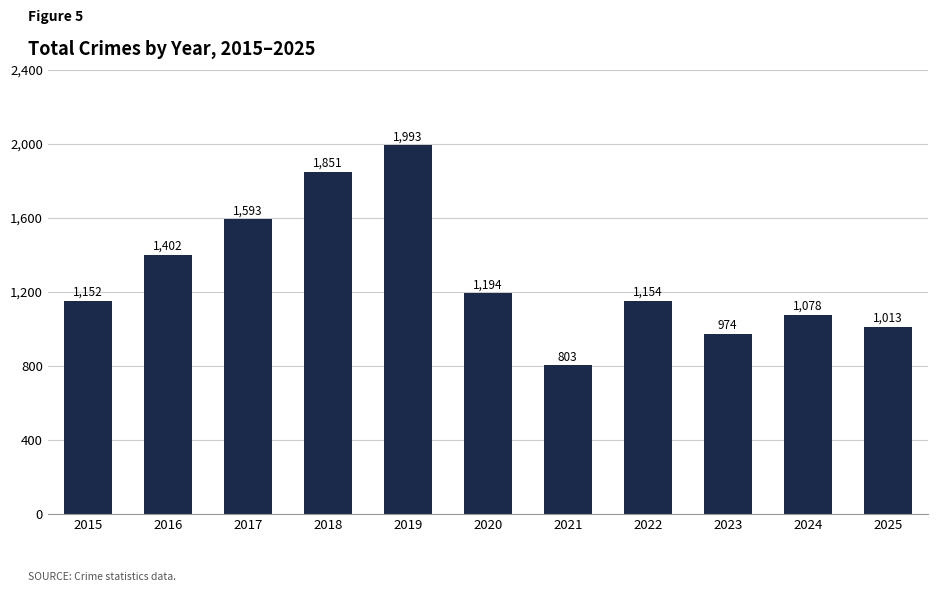

What is the difference between the values at 2024 and 2015?

74